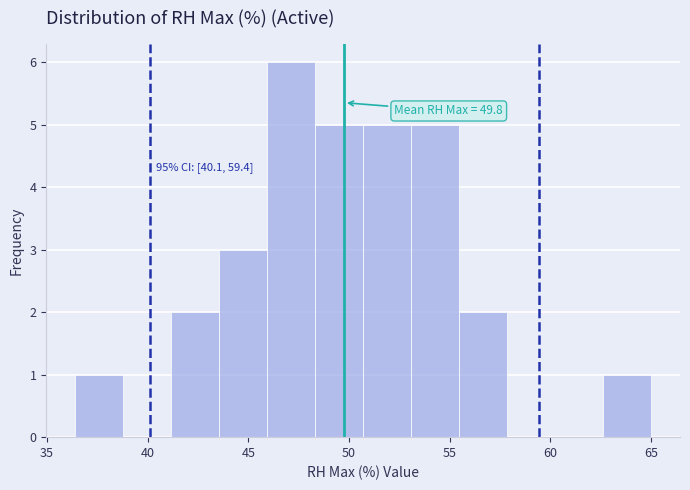

Which range on the x-axis has the tallest bar?

46.0 to 48.5